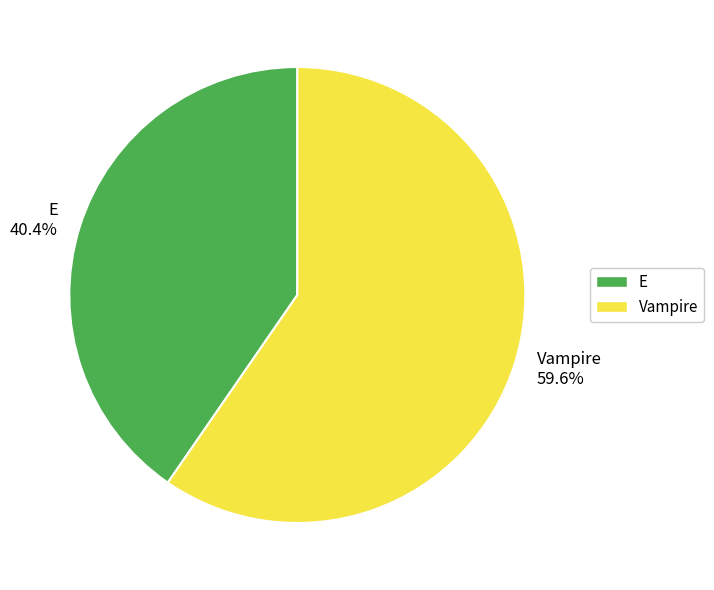

Which slice is the largest?

Vampire